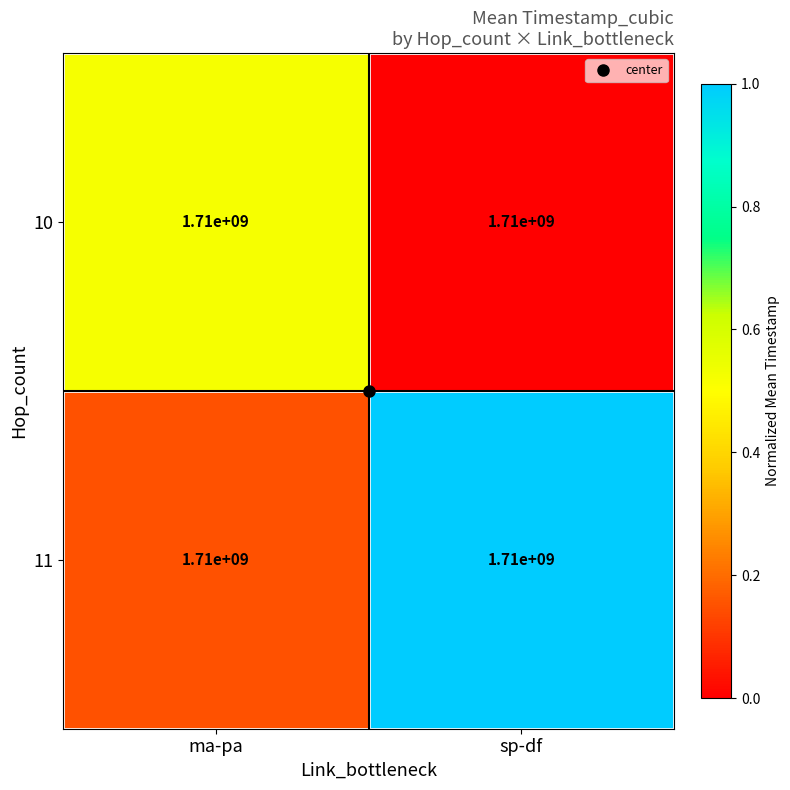

Reading right to left, list all the values displayed in this chart.

10: sp-df=1710000000.0	ma-pa=1710000000.0
11: sp-df=1710000000.0	ma-pa=1710000000.0